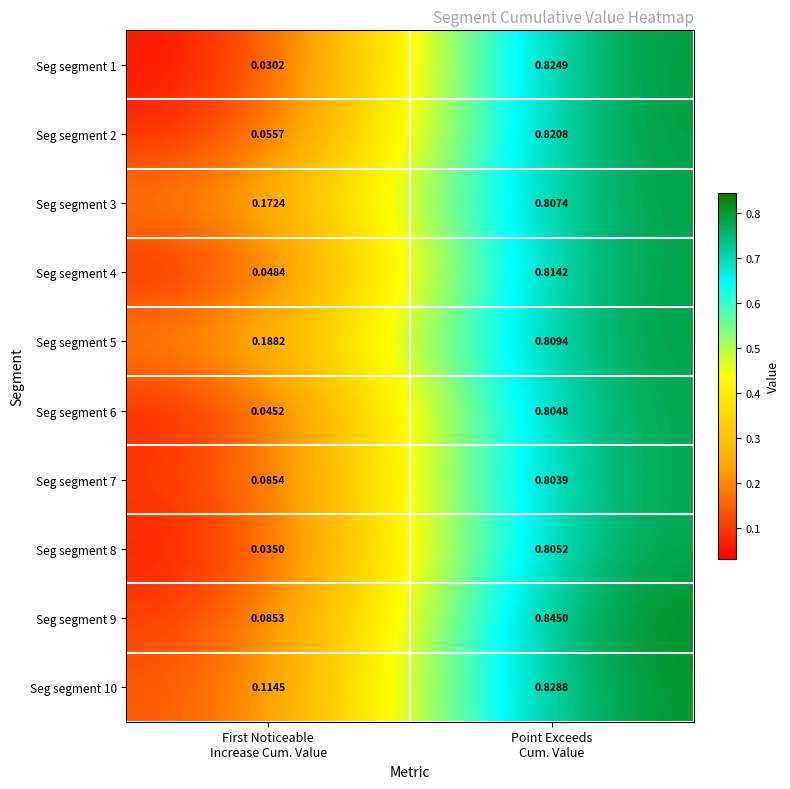

Which series has the largest total across all categories?

Seg segment 5